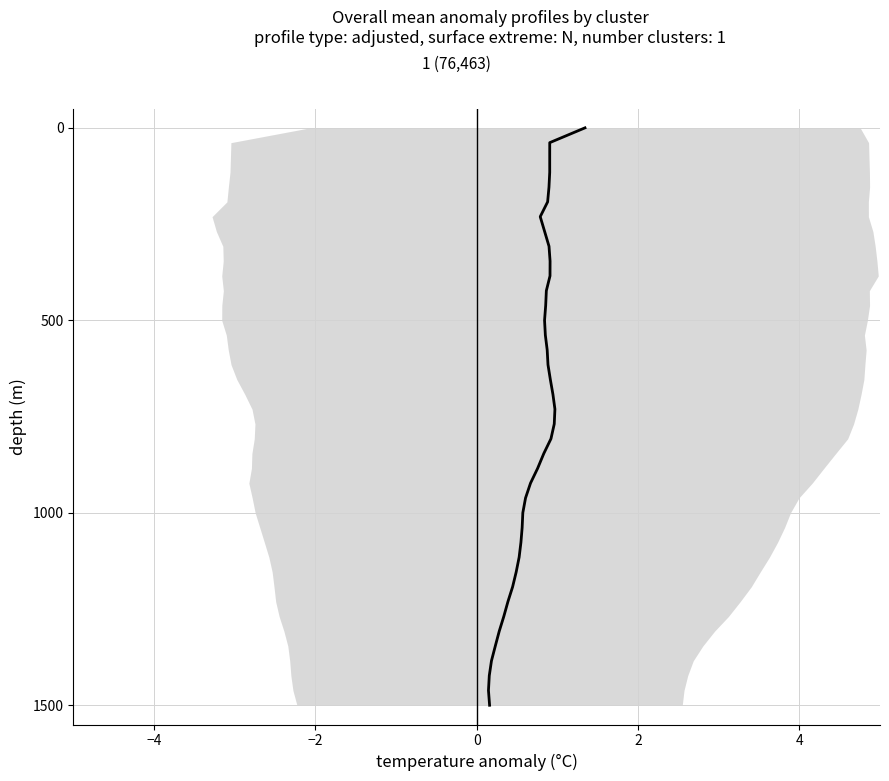

Reading left to right, what are all the values shown in this chart?

0.0	38.5	76.9	115.4	153.8	192.3	230.8	269.2	307.7	346.2	384.6	423.1	461.5	500.0	538.5	576.9	615.4	653.8	692.3	730.8	769.2	807.7	846.2	884.6	923.1	961.5	1000.0	1038.5	1076.9	1115.4	1153.8	1192.3	1230.8	1269.2	1307.7	1346.2	1384.6	1423.1	1461.5	1500.0